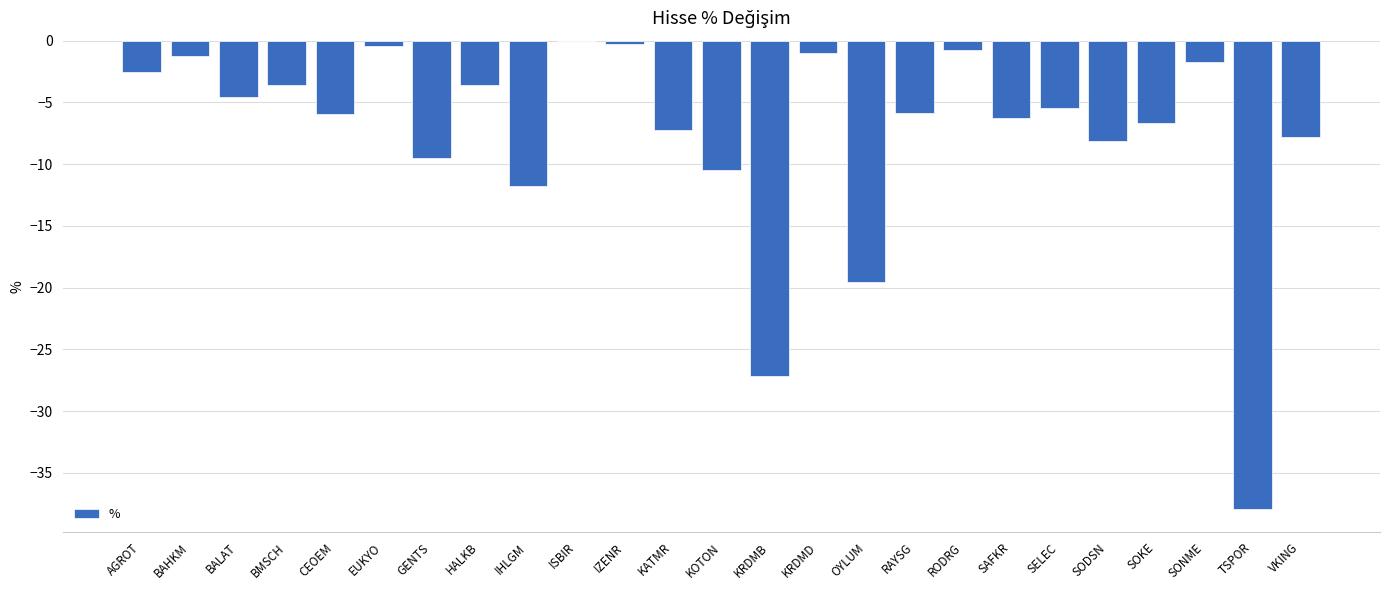

How many values exceed -5?

11